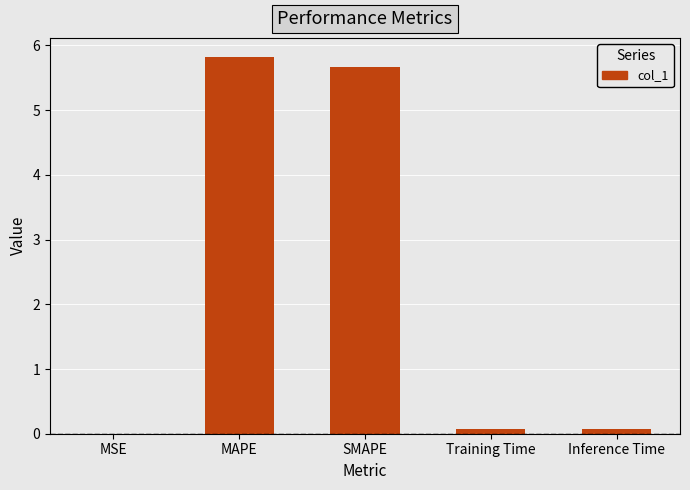

What is the sum of all values?

11.6